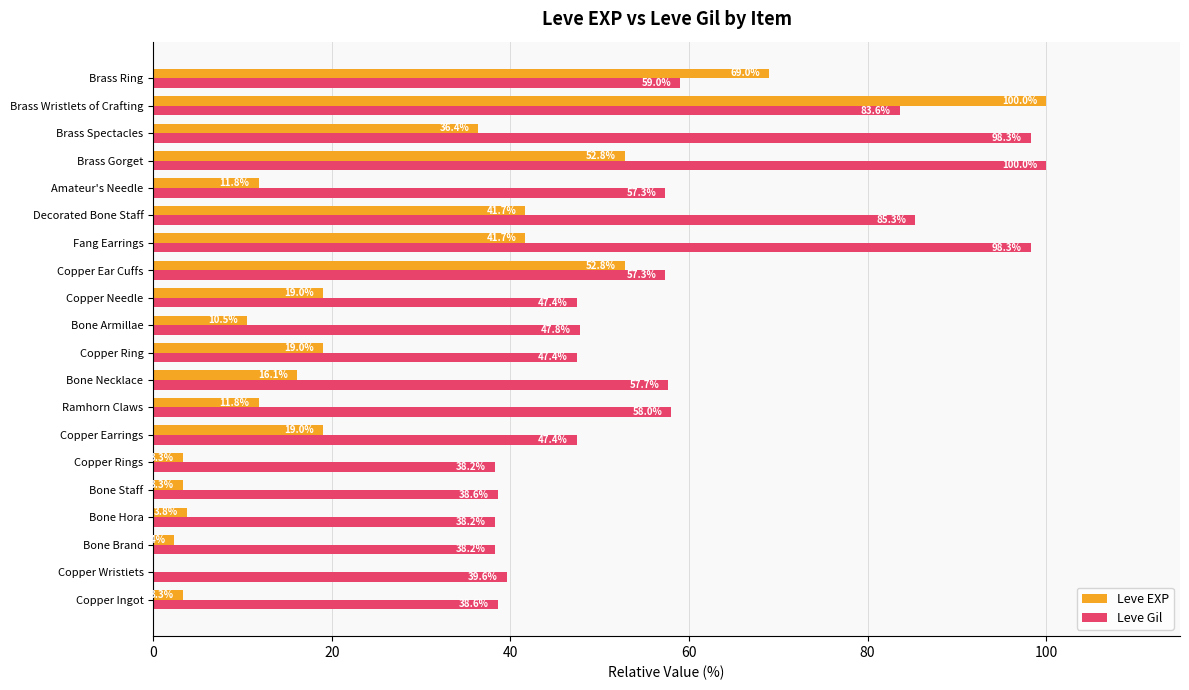

The Leve Gil series shows 52.4 at Bone Staff. True or false?

False